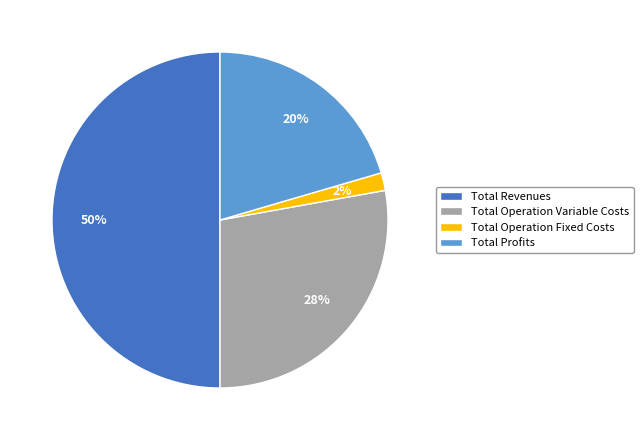

True or false: Total Revenues accounts for 50% of the total.

True